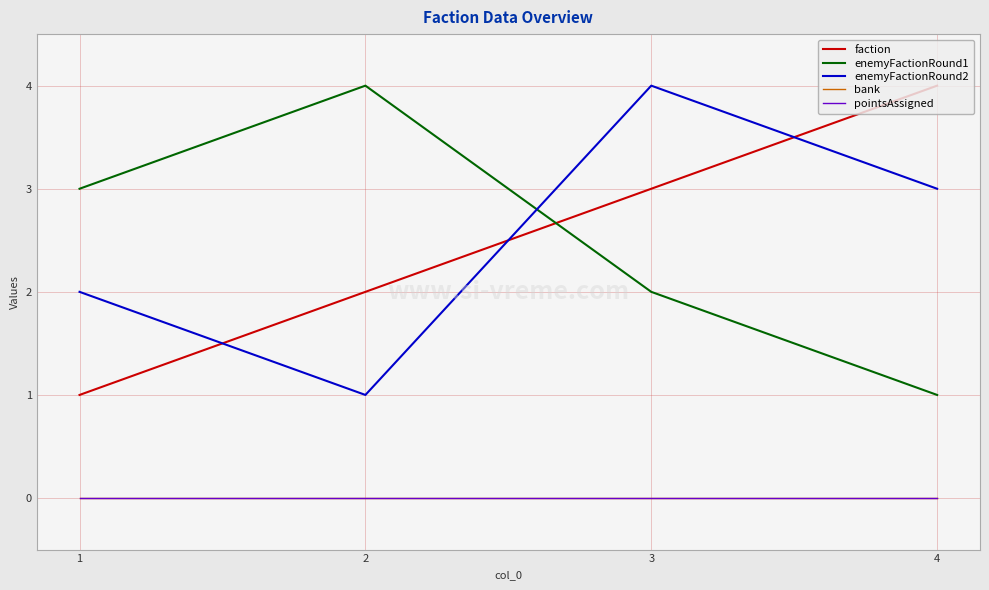

Does the chart have visible grid lines?

Yes